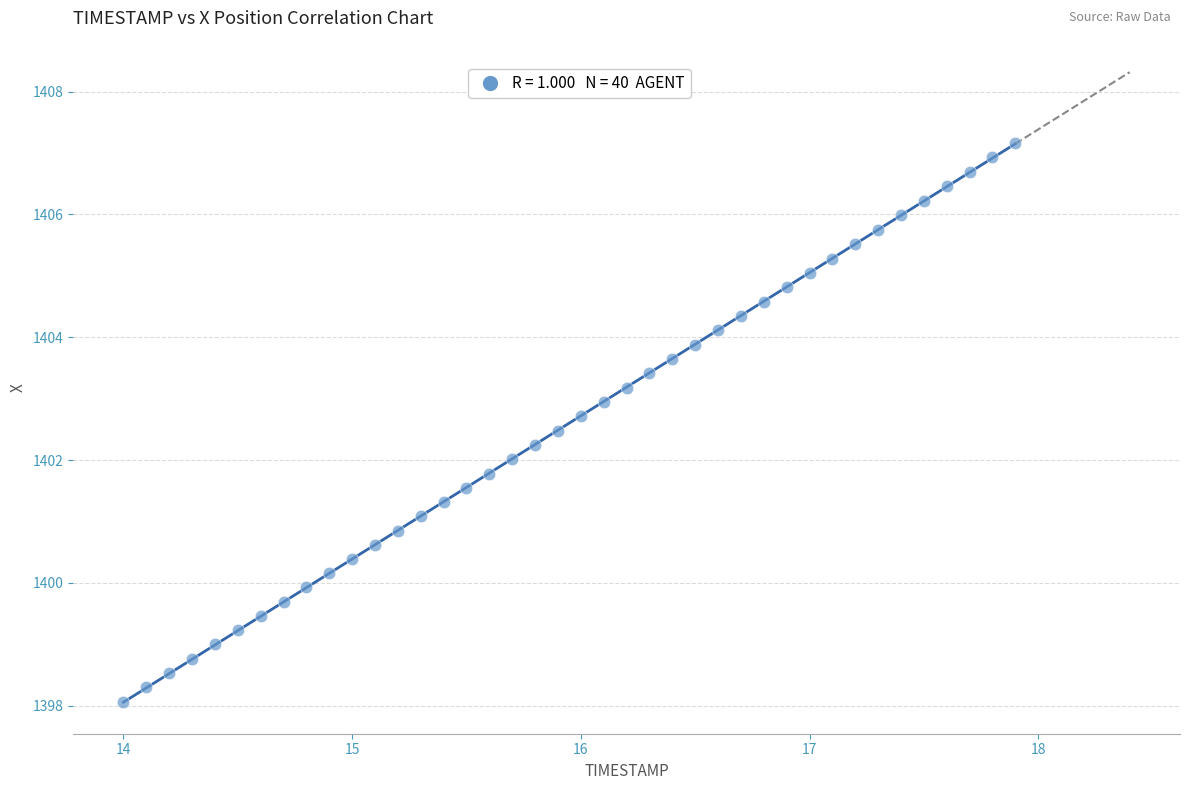

What is the range of X values (max minus min)?

3.9